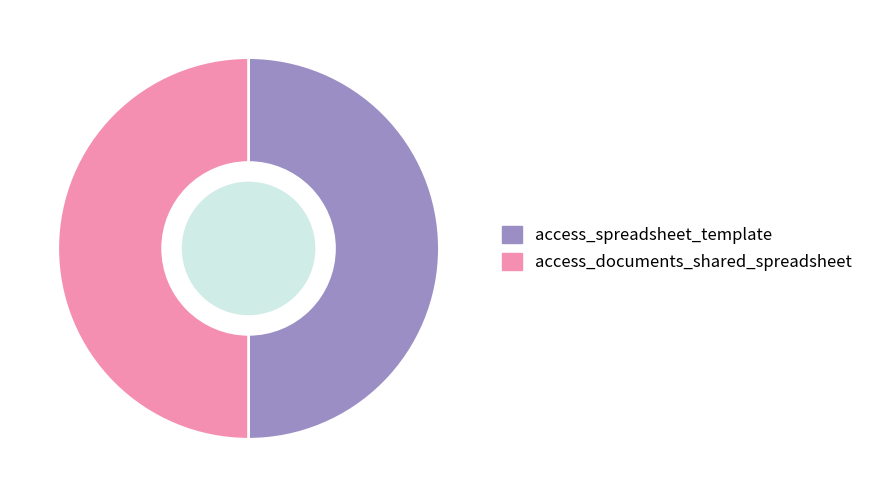

True or false: access_documents_shared_spreadsheet accounts for 50% of the total.

True